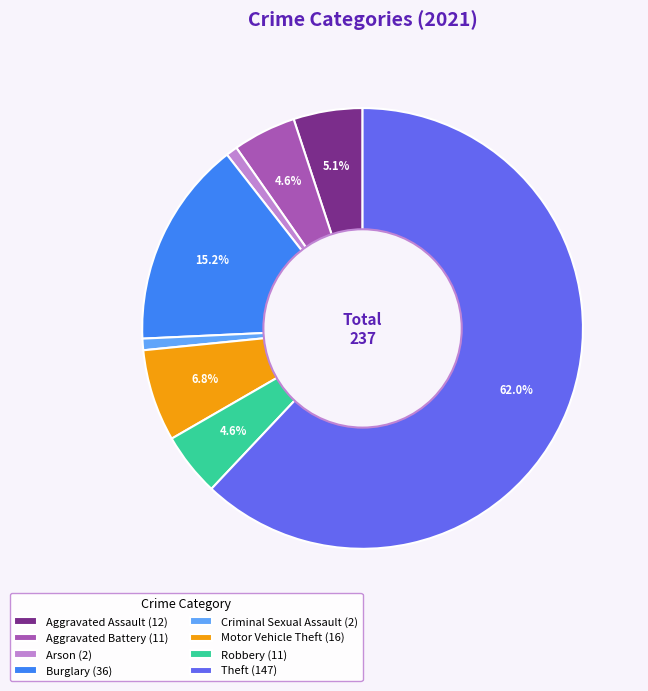

What portion of the pie excludes Aggravated Battery (11)?

95.4%